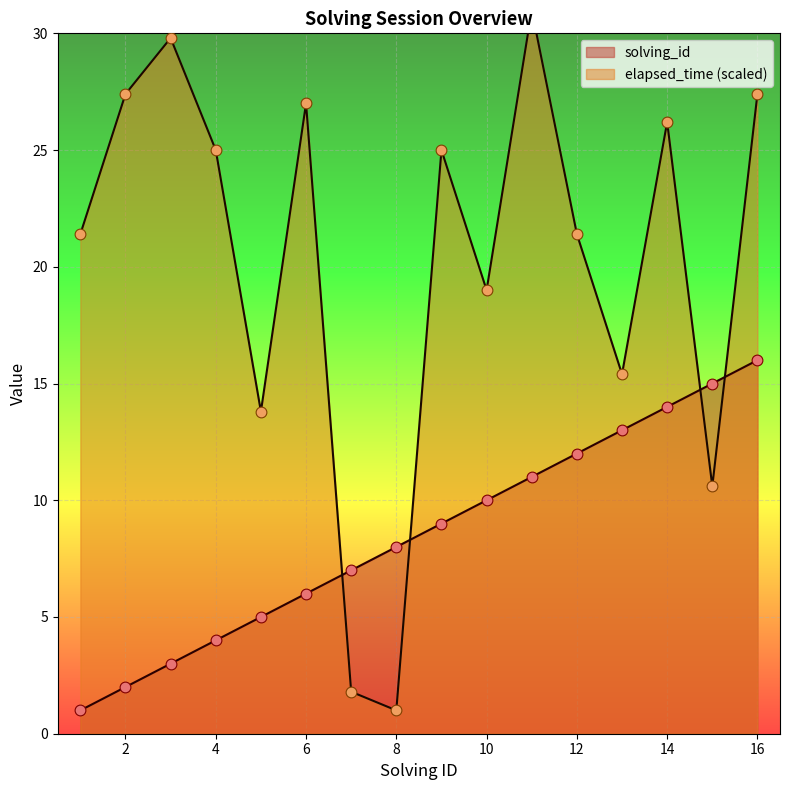

Is the value of solving_id at 3 greater than the value of elapsed_time at 10?

No